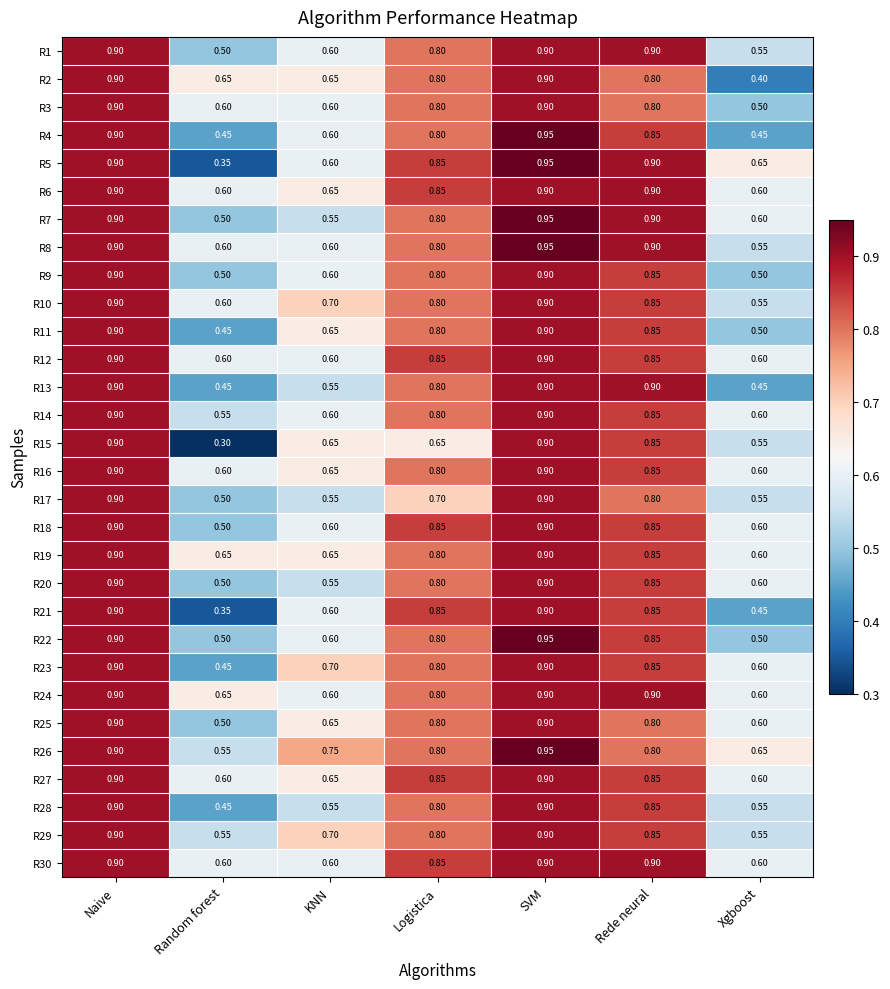

Where is R14 nearest to the value 0?

Random forest